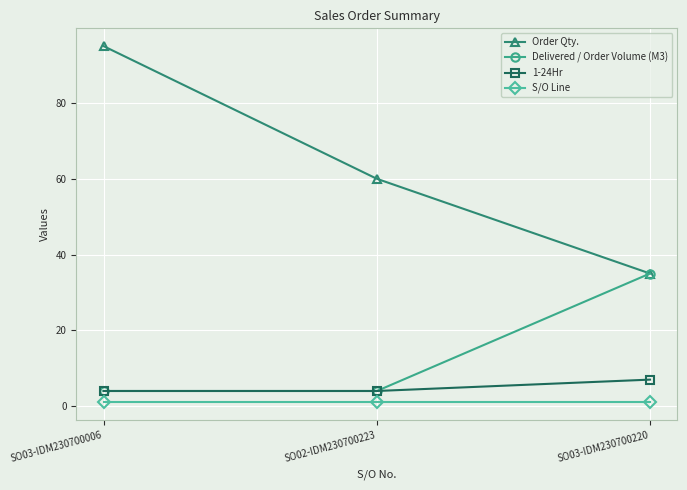

What are all the series names shown in the legend?

Order Qty., Delivered / Order Volume (M3), 1-24Hr, S/O Line